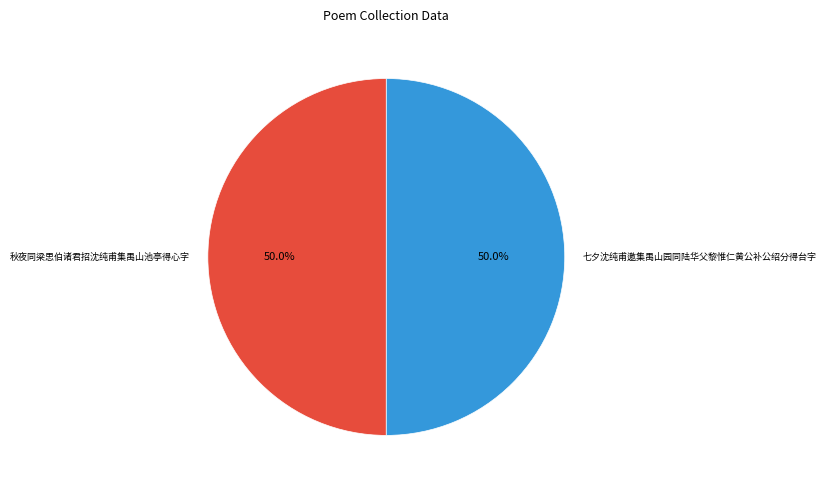

What percentage is the 秋夜同梁思伯诸君招沈纯甫集禺山池亭得心字 slice, to the nearest percent?

50%